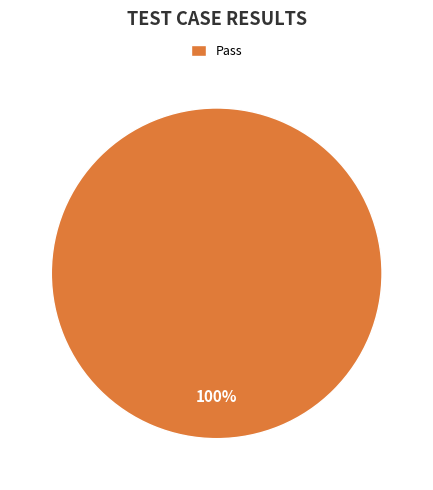

Rank the categories by value from highest to lowest.

Pass